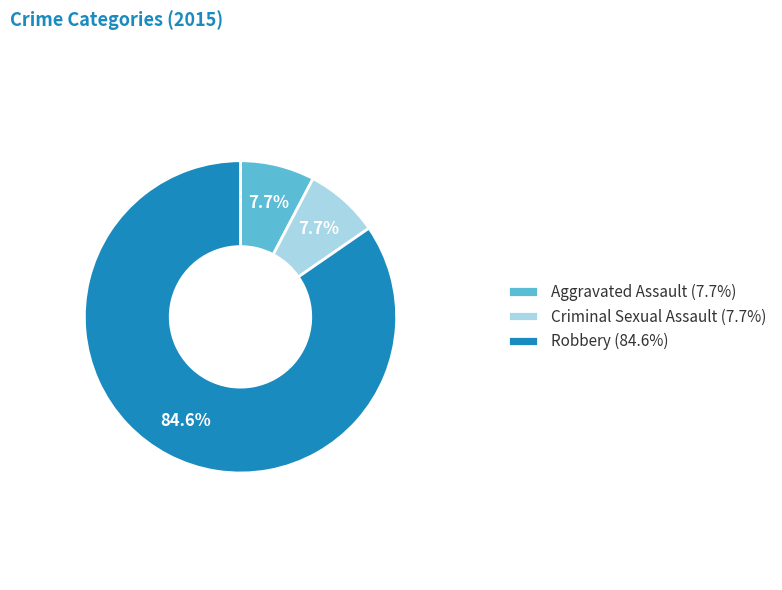

To the nearest percent, what portion does Robbery represent?

85%